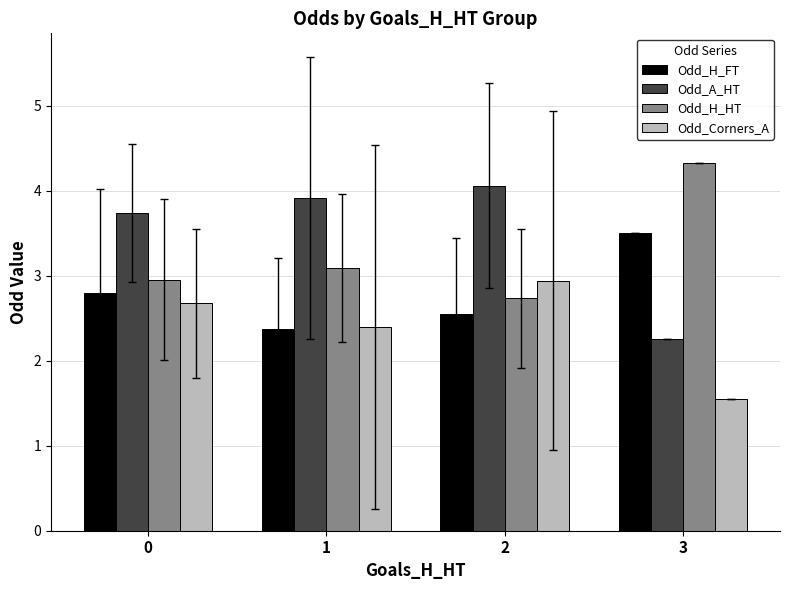

What is the sum of the Odd_A_HT values at 1 and 0?

7.7